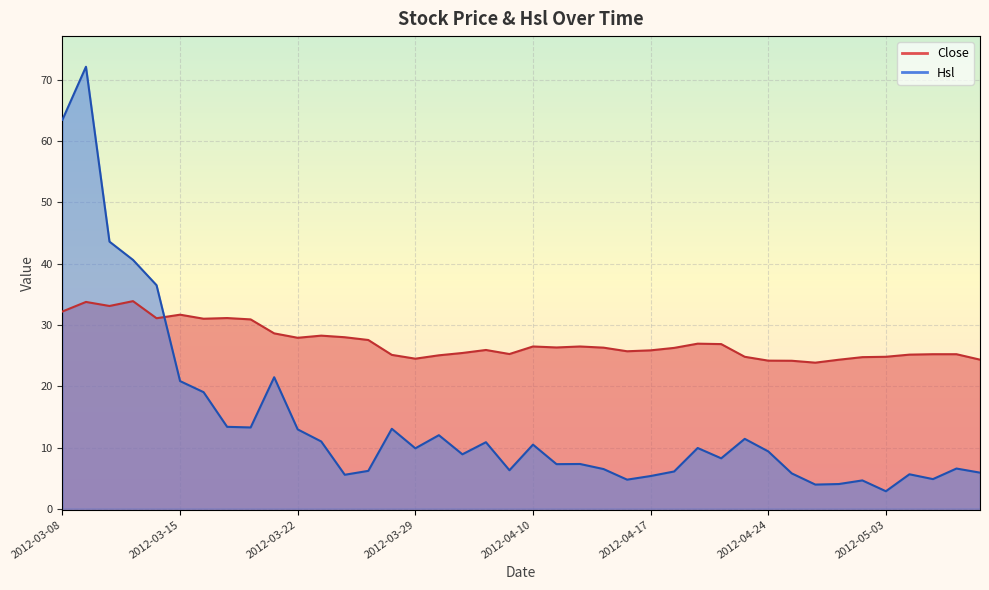

Where is the first local minimum for Hsl?

2012-03-20